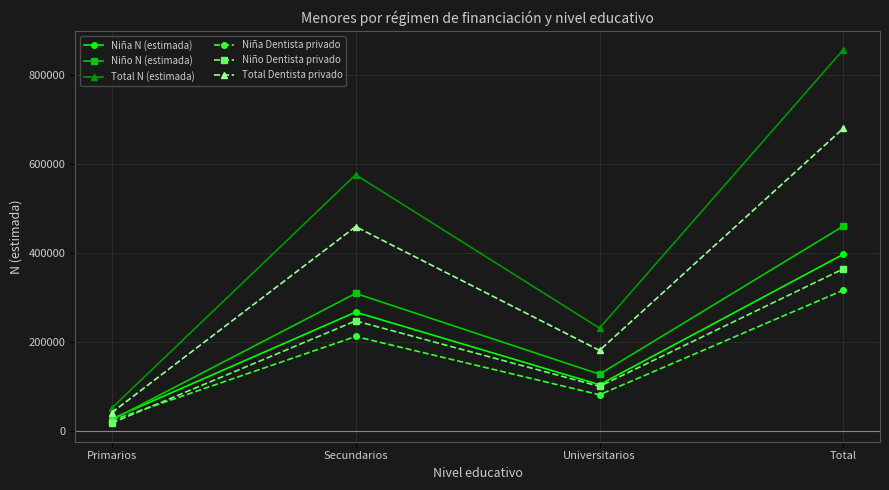

What is the sum of all Total Dentista privado values?

1361368